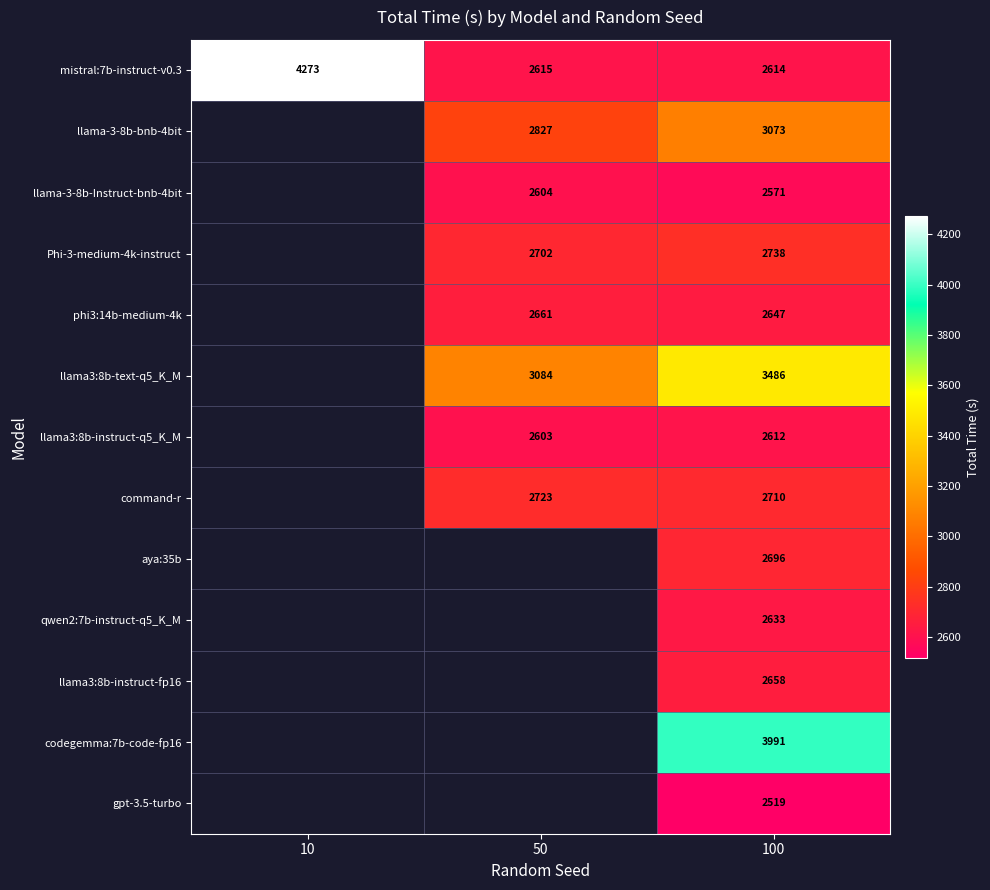

Rank the series at 50 from lowest to highest value.

llama3:8b-instruct-q5_K_M, llama-3-8b-Instruct-bnb-4bit, mistral:7b-instruct-v0.3, phi3:14b-medium-4k, Phi-3-medium-4k-instruct, command-r, llama-3-8b-bnb-4bit, llama3:8b-text-q5_K_M, aya:35b, qwen2:7b-instruct-q5_K_M, llama3:8b-instruct-fp16, codegemma:7b-code-fp16, gpt-3.5-turbo